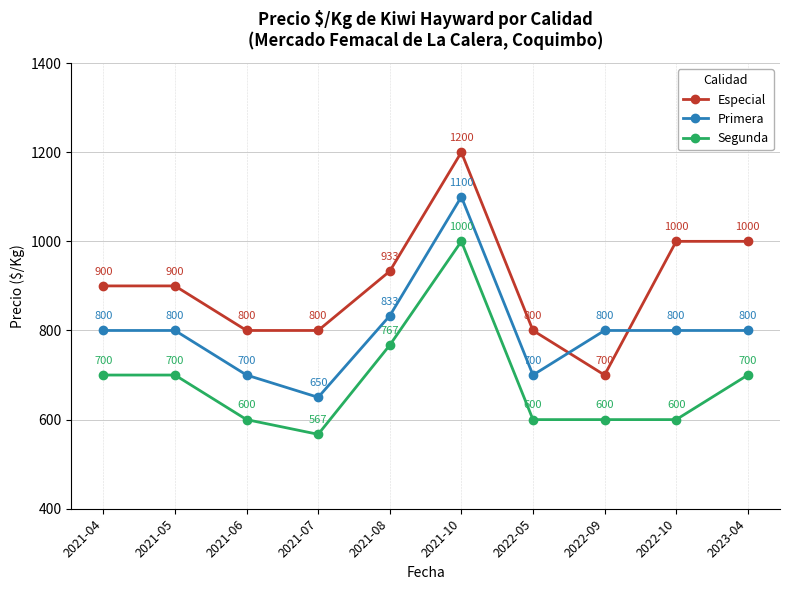

Reading left to right, what are all the values shown in this chart?

Especial: 900	900	800	800	933	1200	800	700	1000	1000
Primera: 800	800	700	650	833	1100	700	800	800	800
Segunda: 700	700	600	567	767	1000	600	600	600	700